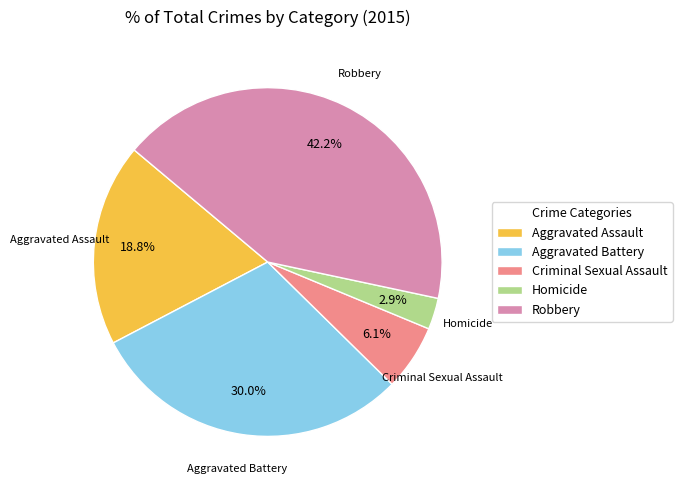

Rank the categories by value from lowest to highest.

Homicide, Criminal Sexual Assault, Aggravated Assault, Aggravated Battery, Robbery